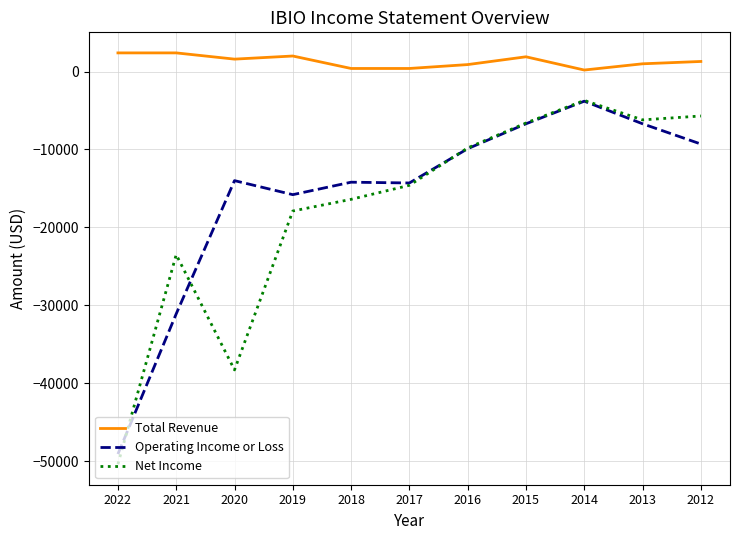

How many lines are shown in the chart?

3